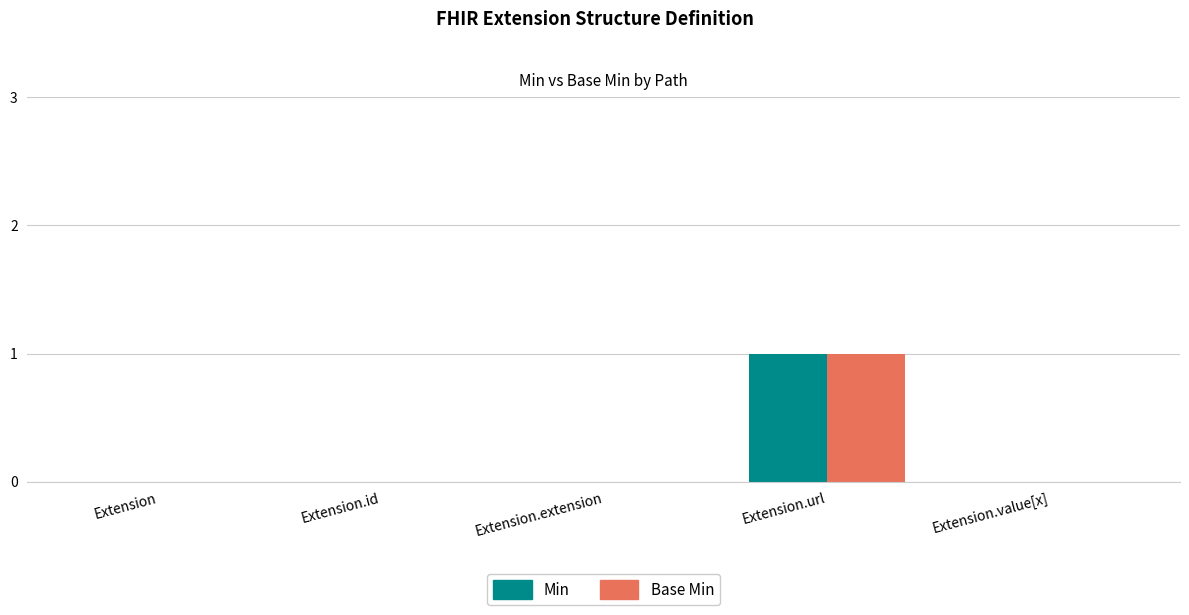

Reading right to left, extract all data points from this chart.

Min: 0	1	0	0	0
Base Min: 0	1	0	0	0